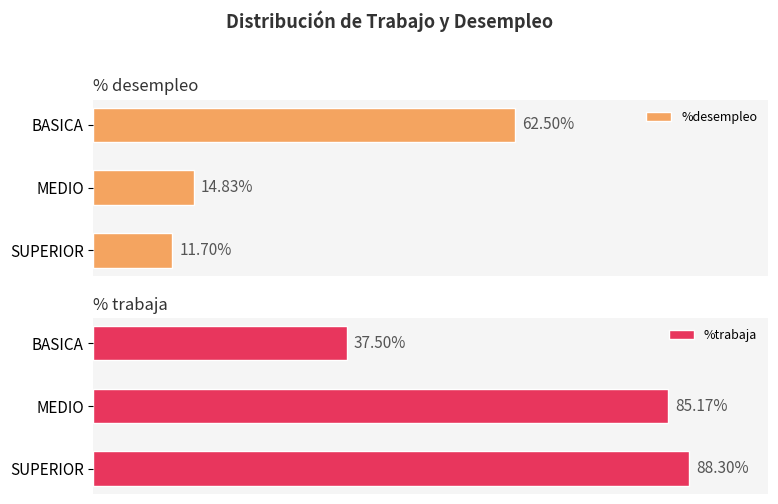

What is the smallest value displayed?

11.7